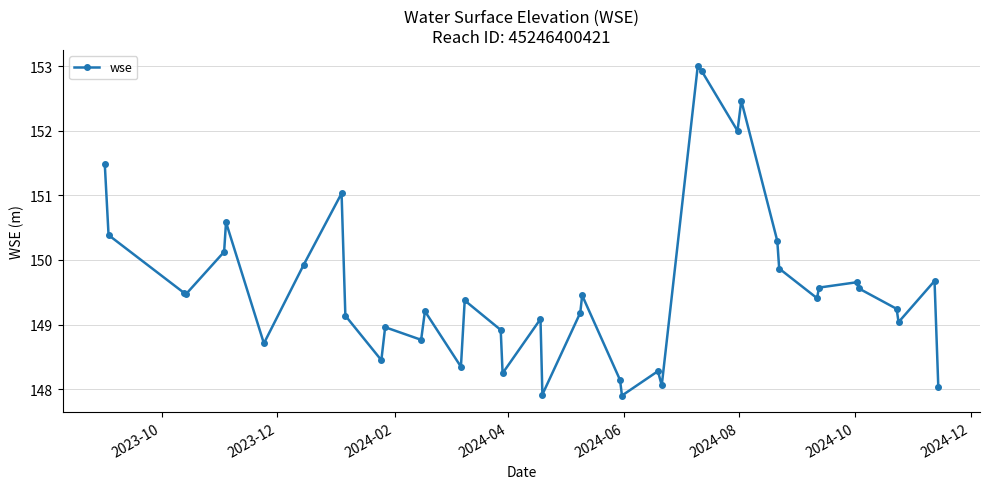

What is the maximum value shown in the chart?

153.0